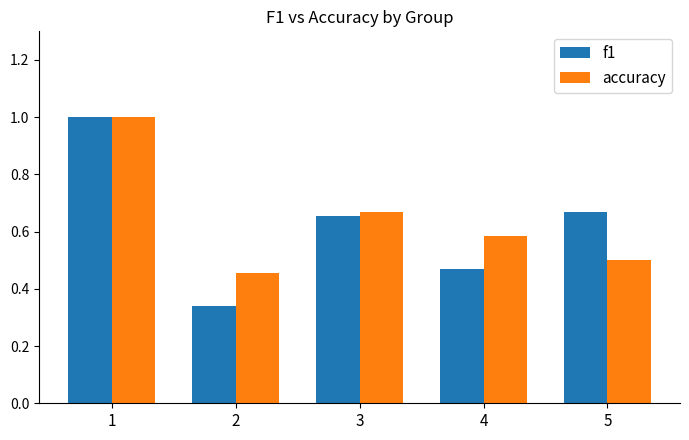

Is it true that accuracy equals 1.5 at 1?

False